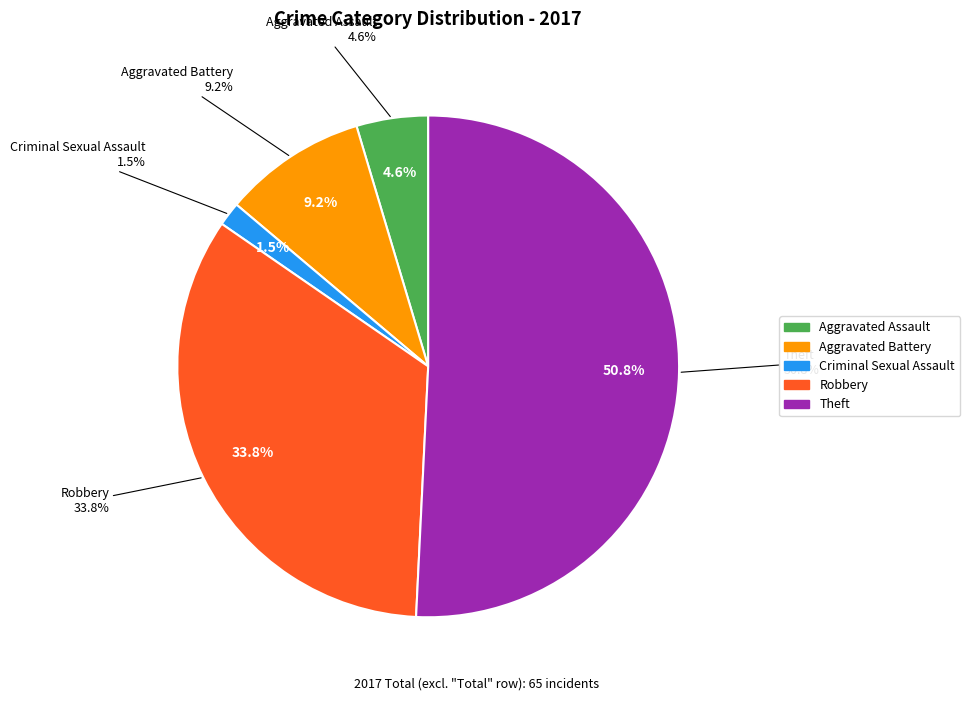

Is it true that Aggravated Assault is 5% of the pie?

True